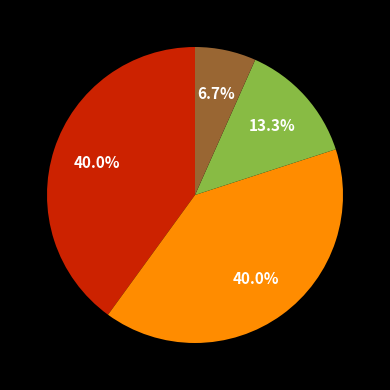

Is there a majority slice in this chart?

No